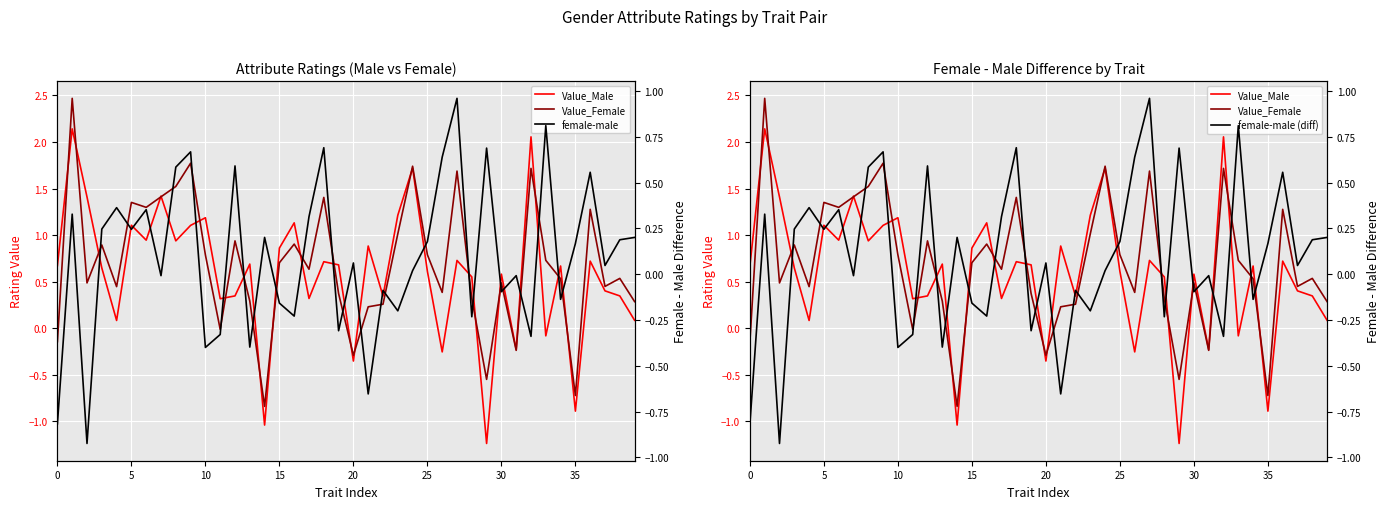

Does the chart display data point markers on the line(s)?

No